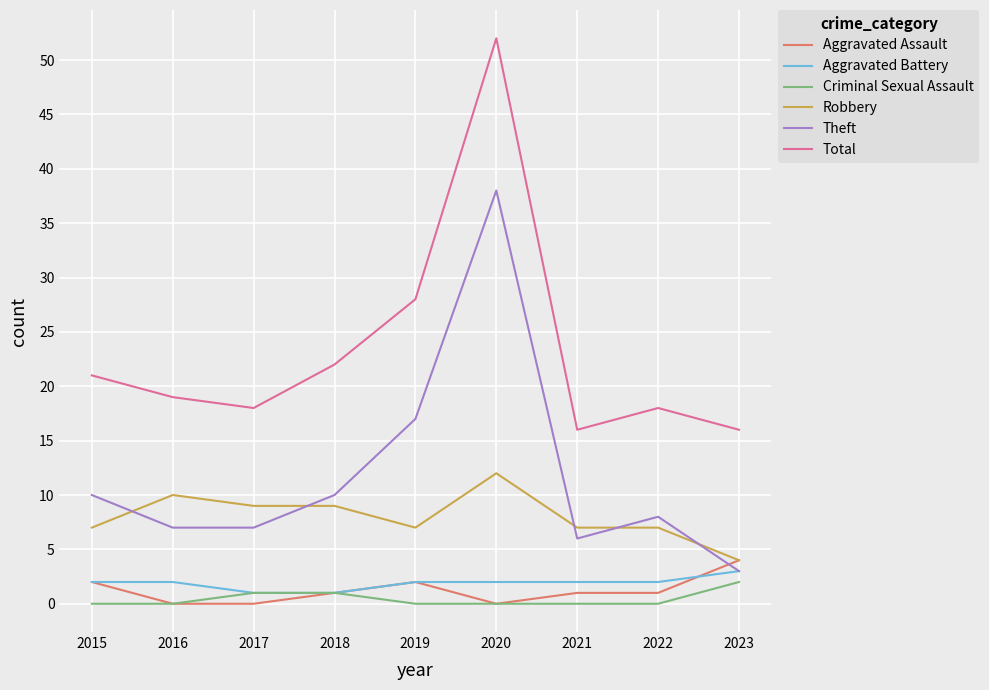

What is the sum of the Aggravated Battery values at 2021 and 2016?

4